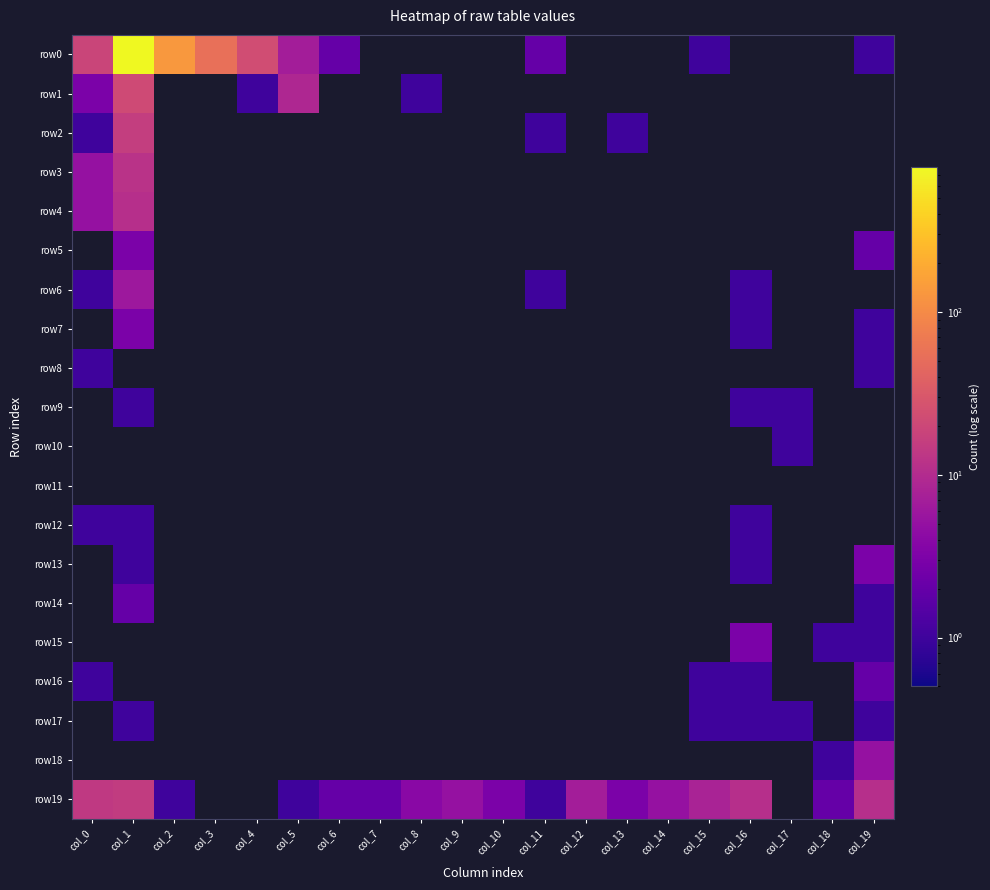

Between col_3 and col_10, which is larger?

col_3